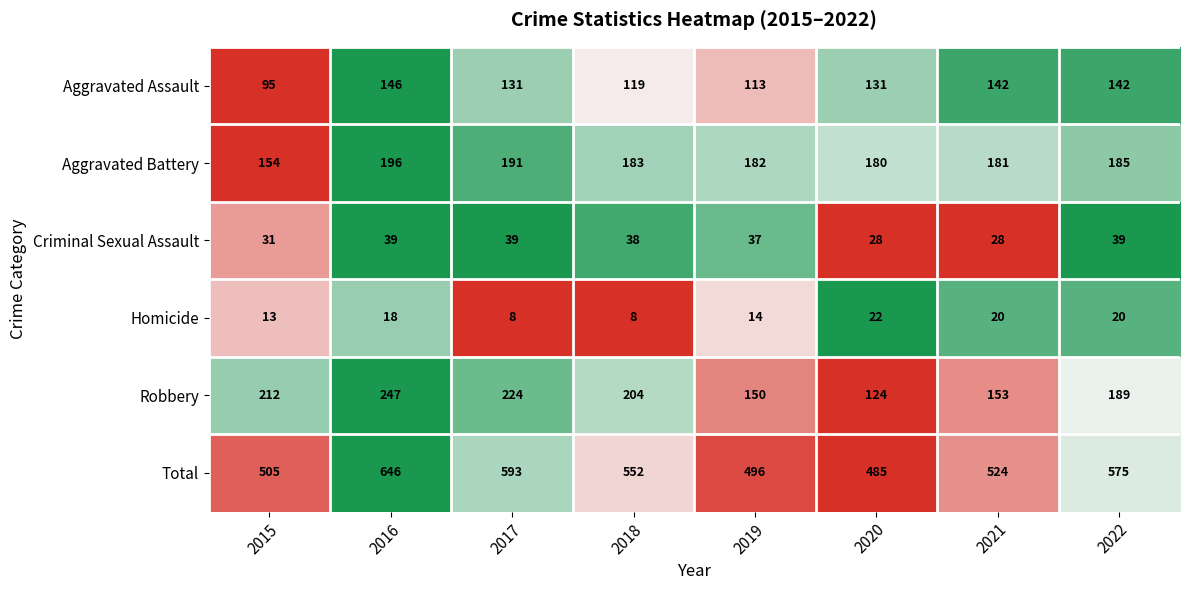

What is the total value across all series at 2016?

1292